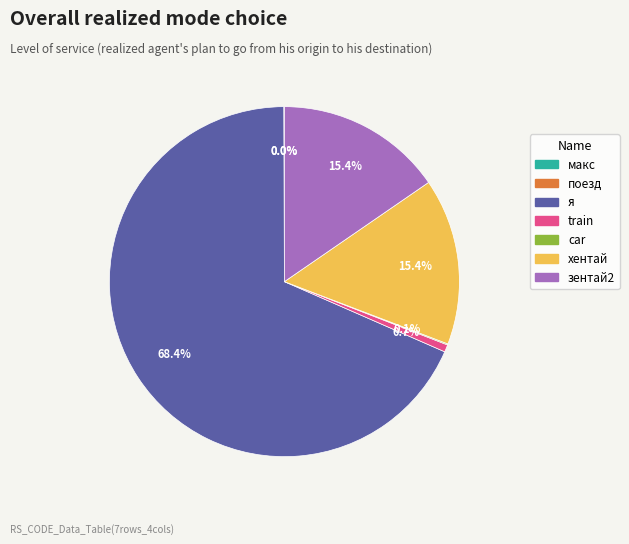

Is я the majority of the pie?

Yes